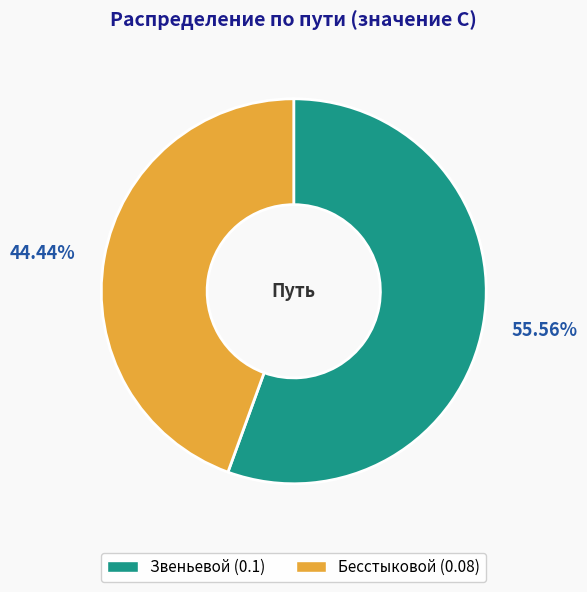

To the nearest percent, what portion does Бесстыковой represent?

44%